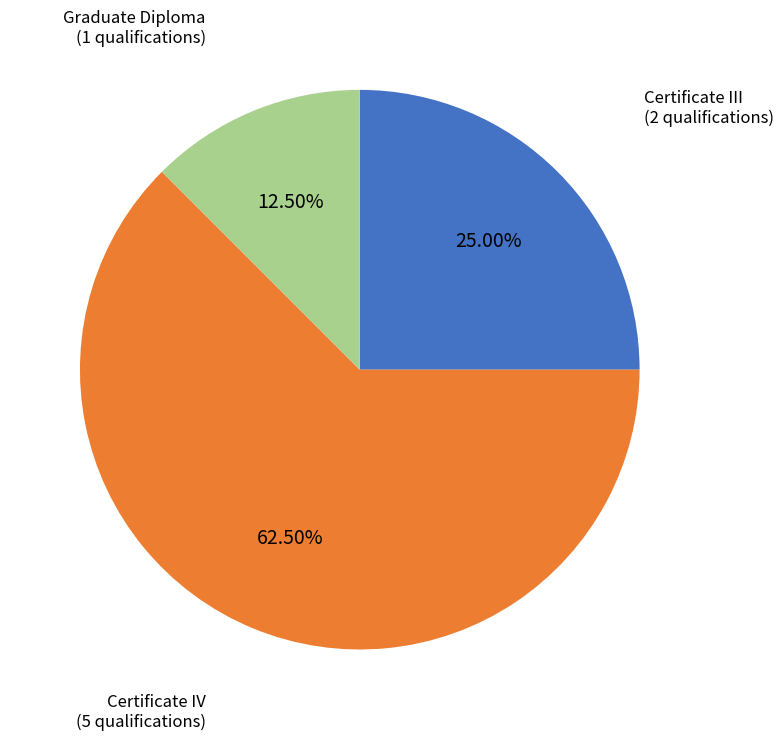

Combined, do Certificate III and Certificate IV account for over 50%?

Yes